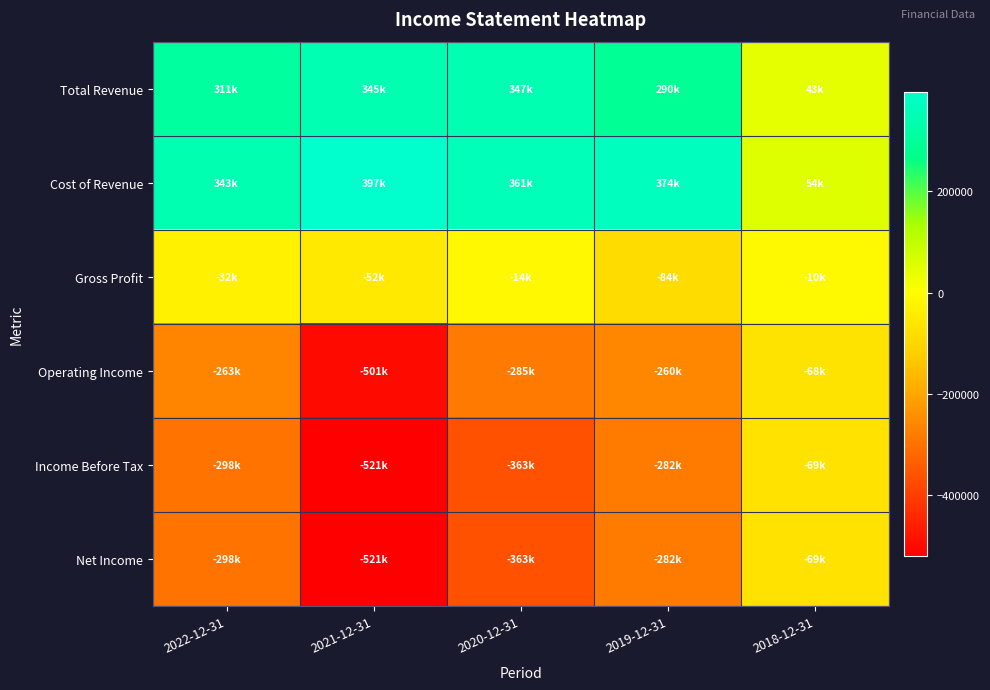

How many distinct data groups are displayed?

6